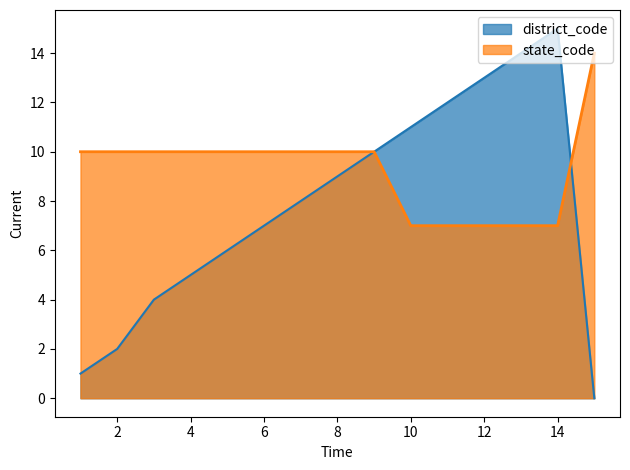

List the series in order of their overall mean, lowest first.

district_code, state_code